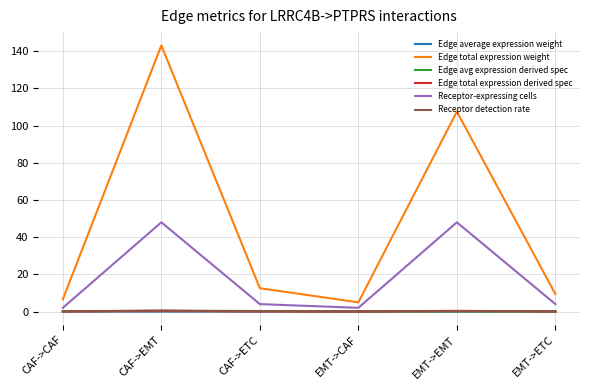

What is the maximum value shown in the chart?

143.2